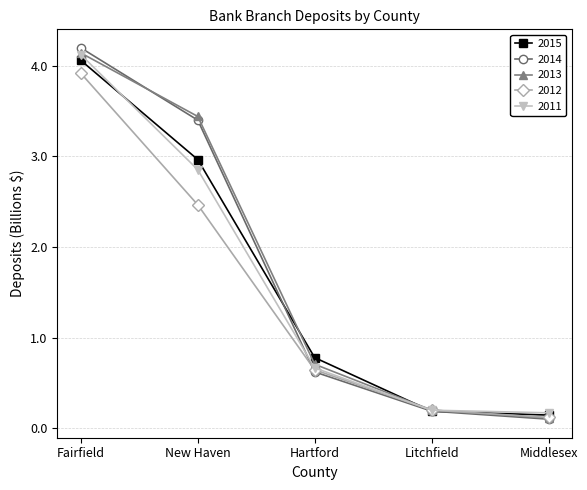

What is the label of the 2nd point from the right?

Litchfield